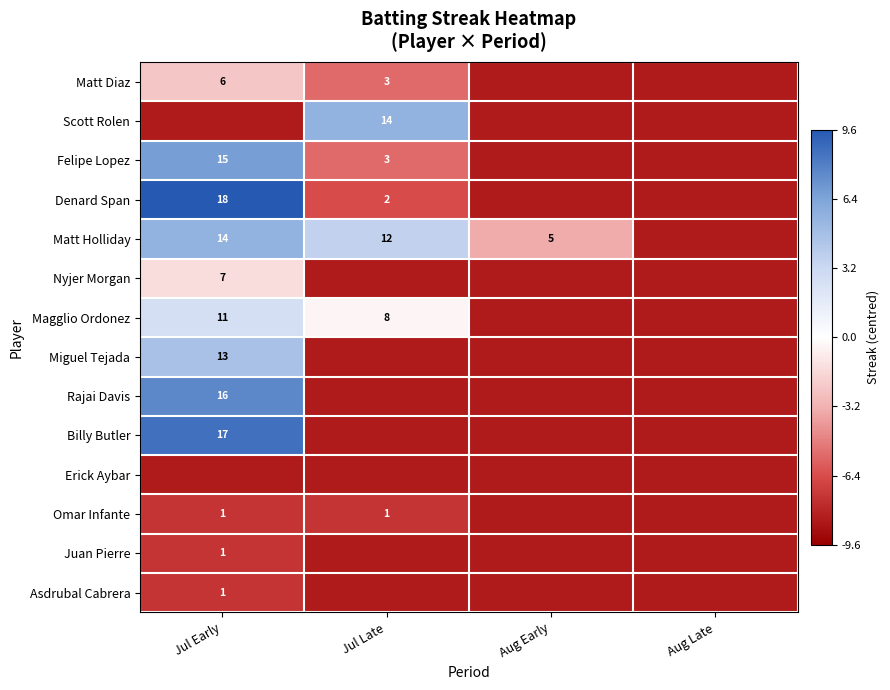

Is it true that Denard Span equals 5.5 at Jul Early?

False